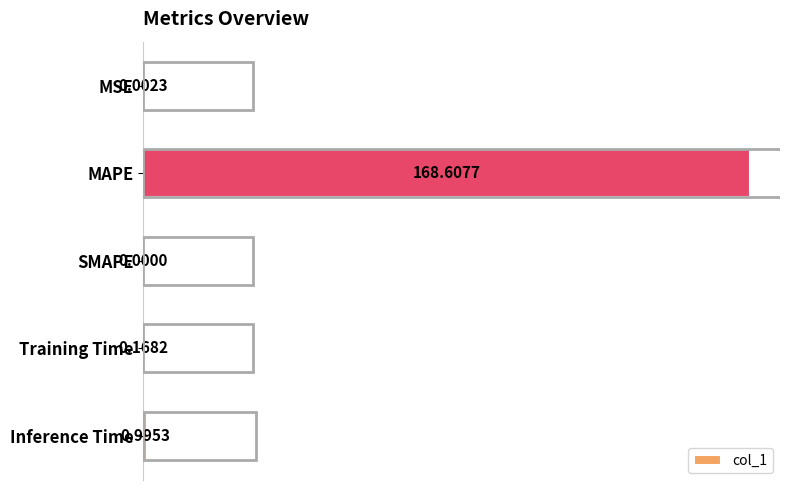

Which category has the highest value across all series?

MAPE